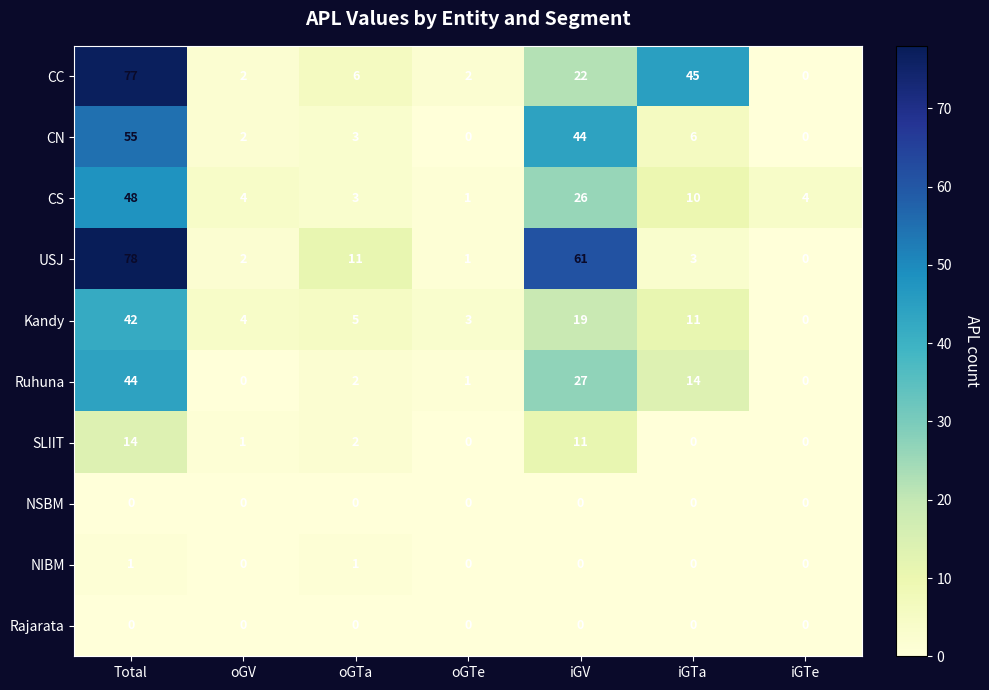

The USJ series shows 2 at oGV. True or false?

True